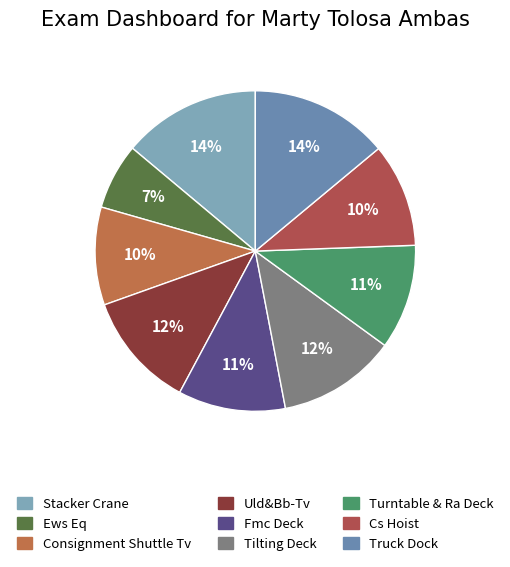

Does Fmc Deck account for over 50% of the chart?

No